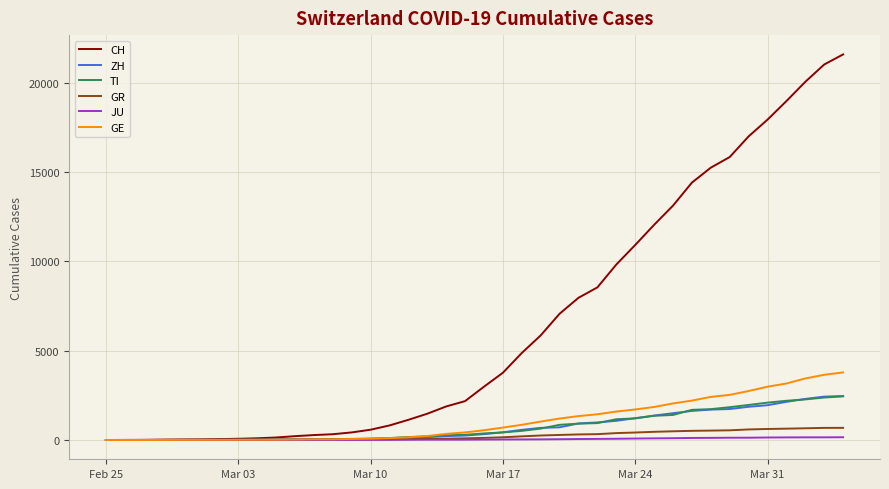

What is the maximum value for ZH?

2461